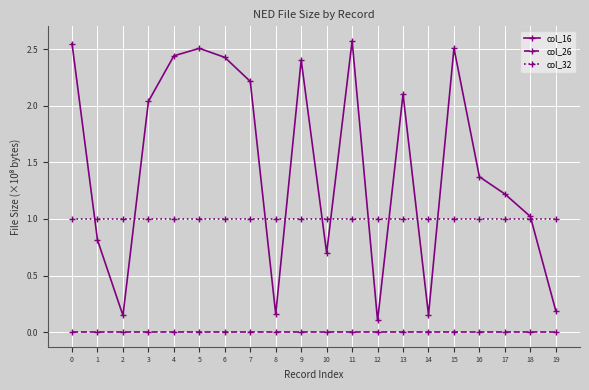

Rank the series at 3 from highest to lowest value.

col_16, col_32, col_26